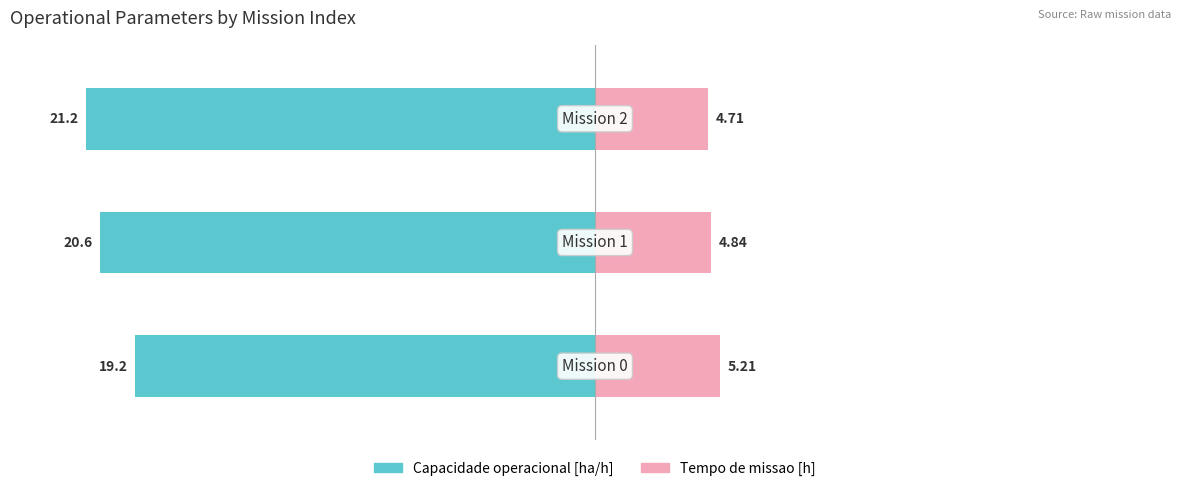

Are the bars horizontal?

Yes